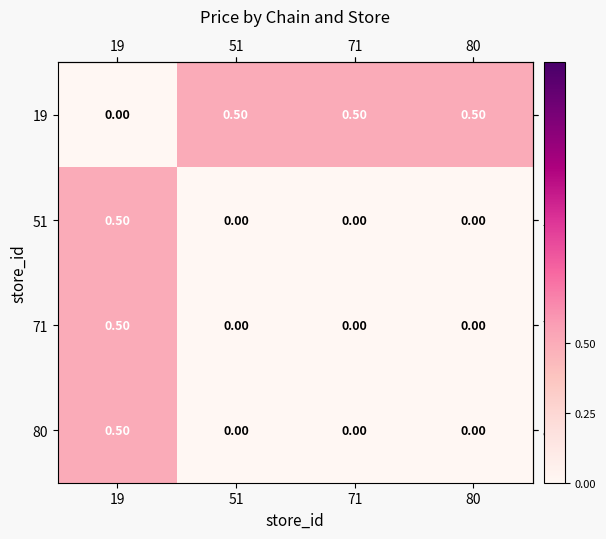

What is the total value across all series at 71?

0.5